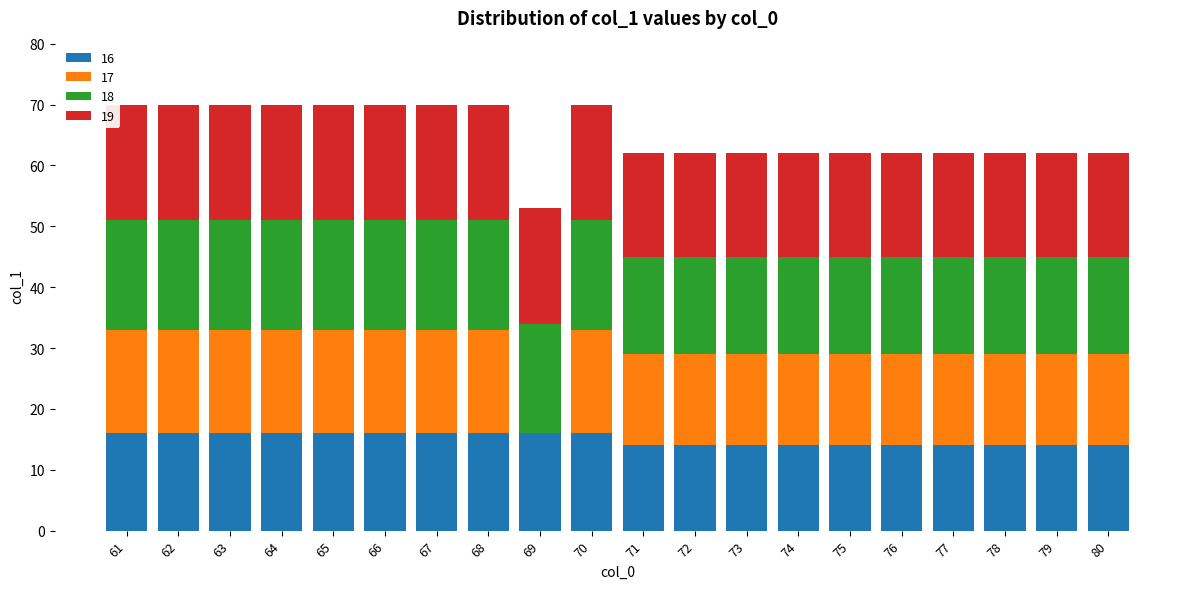

The value of 16 at 73 is 20. True or false?

False